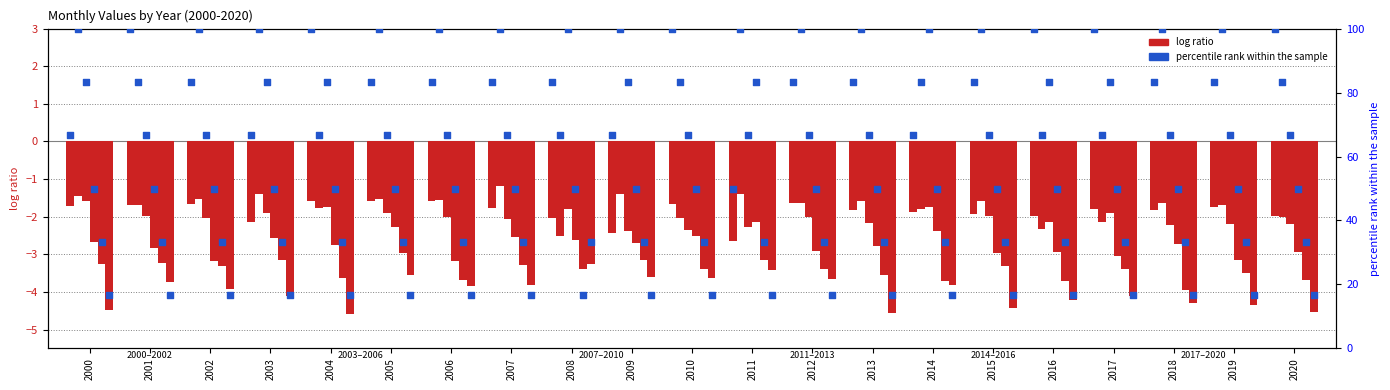

Is the value of 一月 at 2008 greater than the value of 五月 at 2009?

Yes